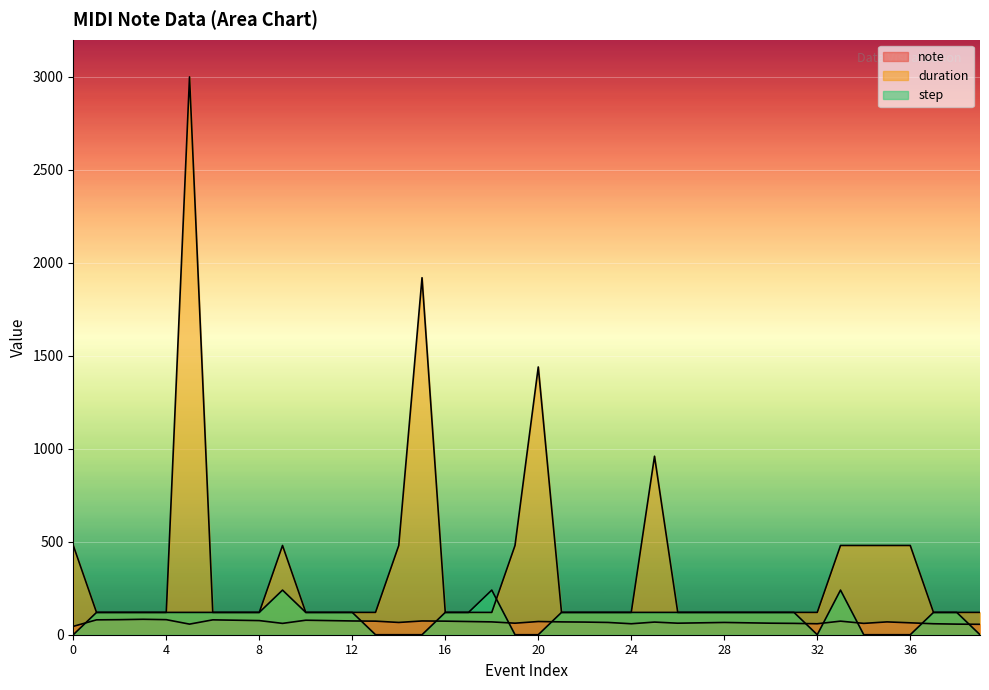

At how many categories does at least one series exceed 1490?

2